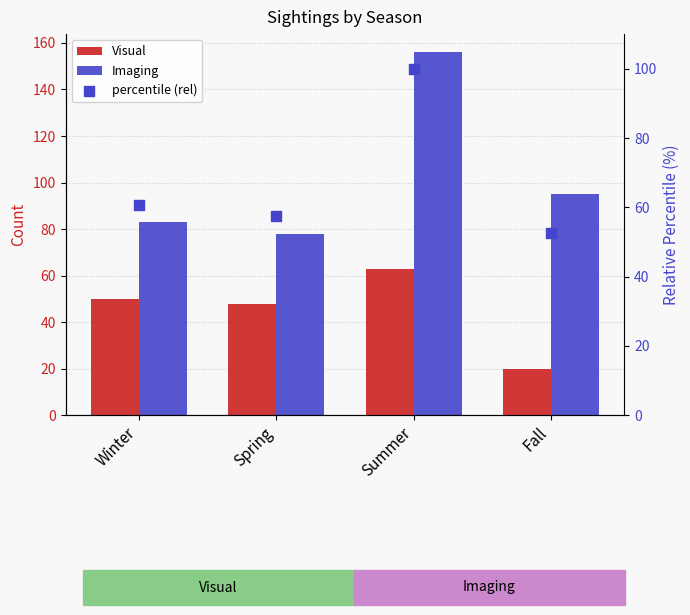

Which series has the largest total across all categories?

Imaging